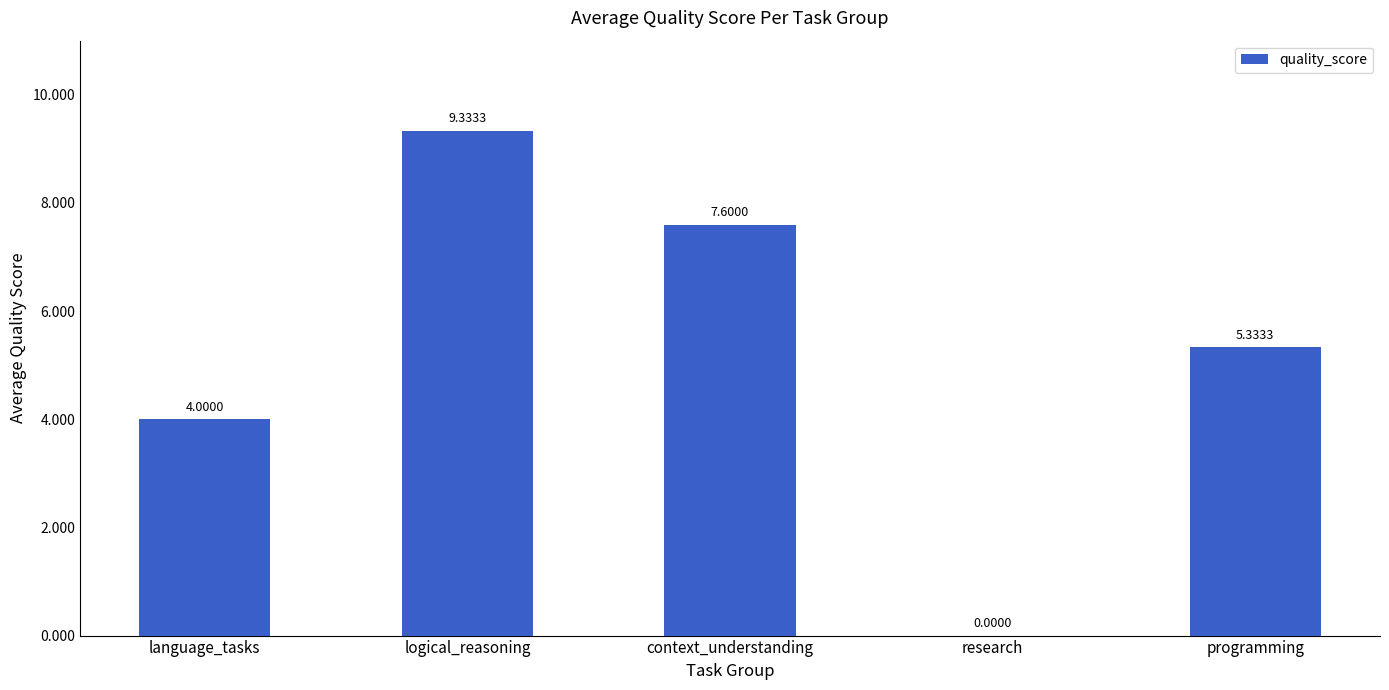

Which has a higher value, context_understanding or research?

context_understanding